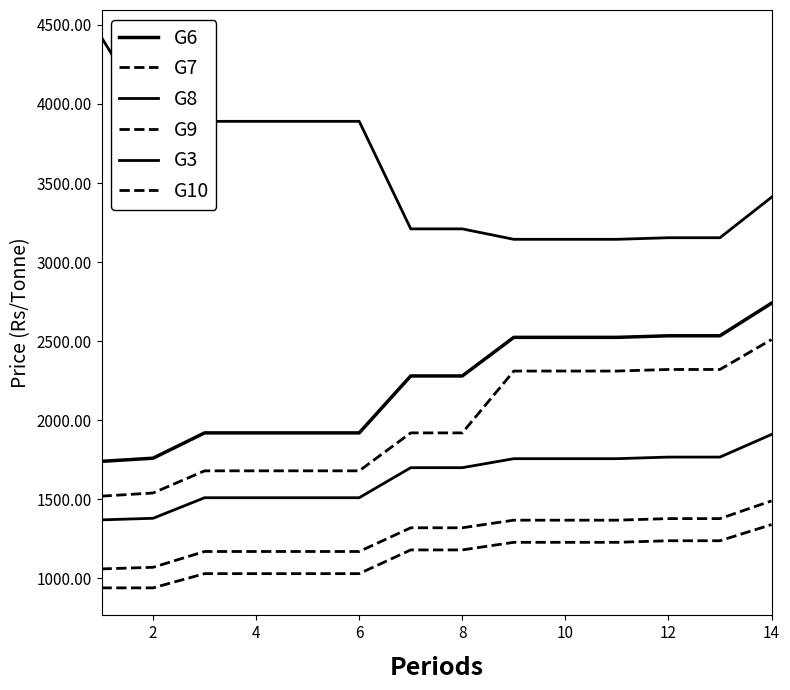

Does the chart have visible grid lines?

No